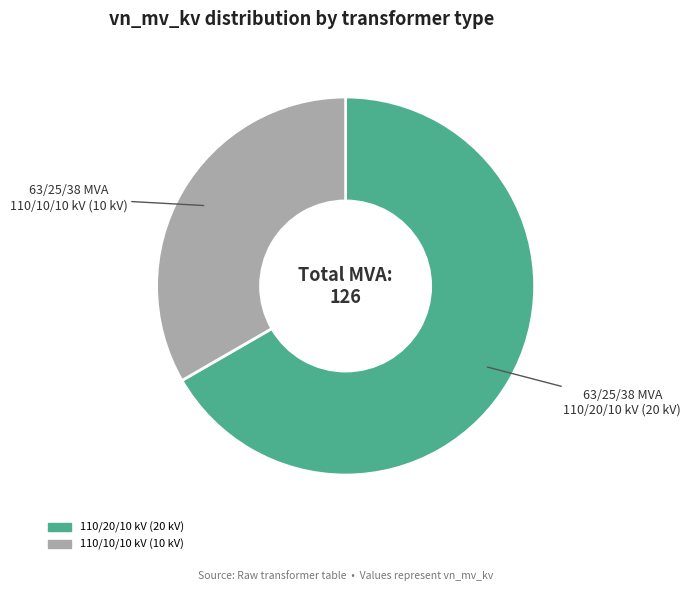

Does any single category account for the majority?

Yes